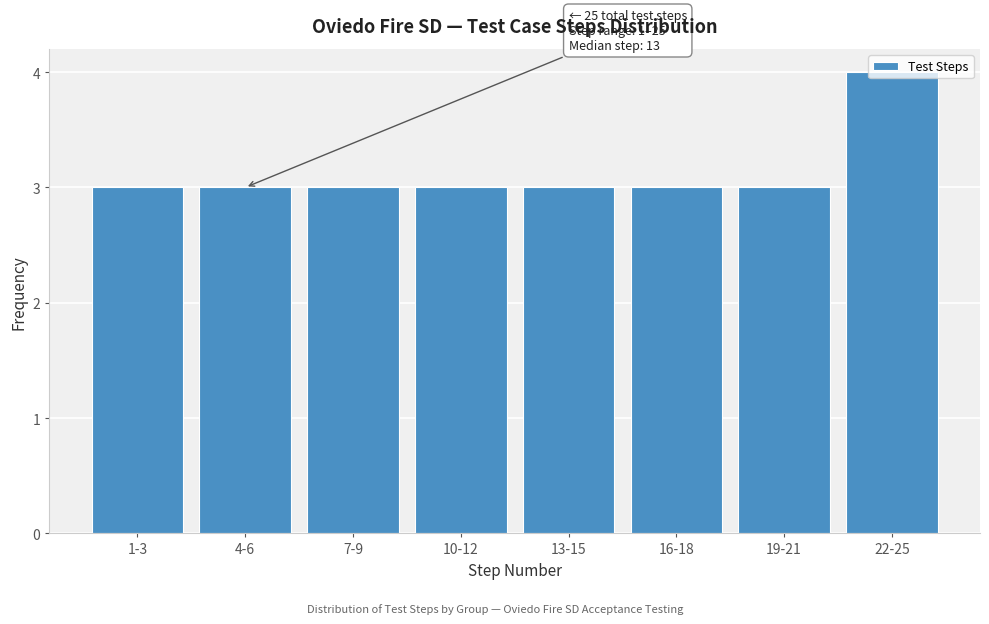

What is the label of the 7th bar from the right?

4-6